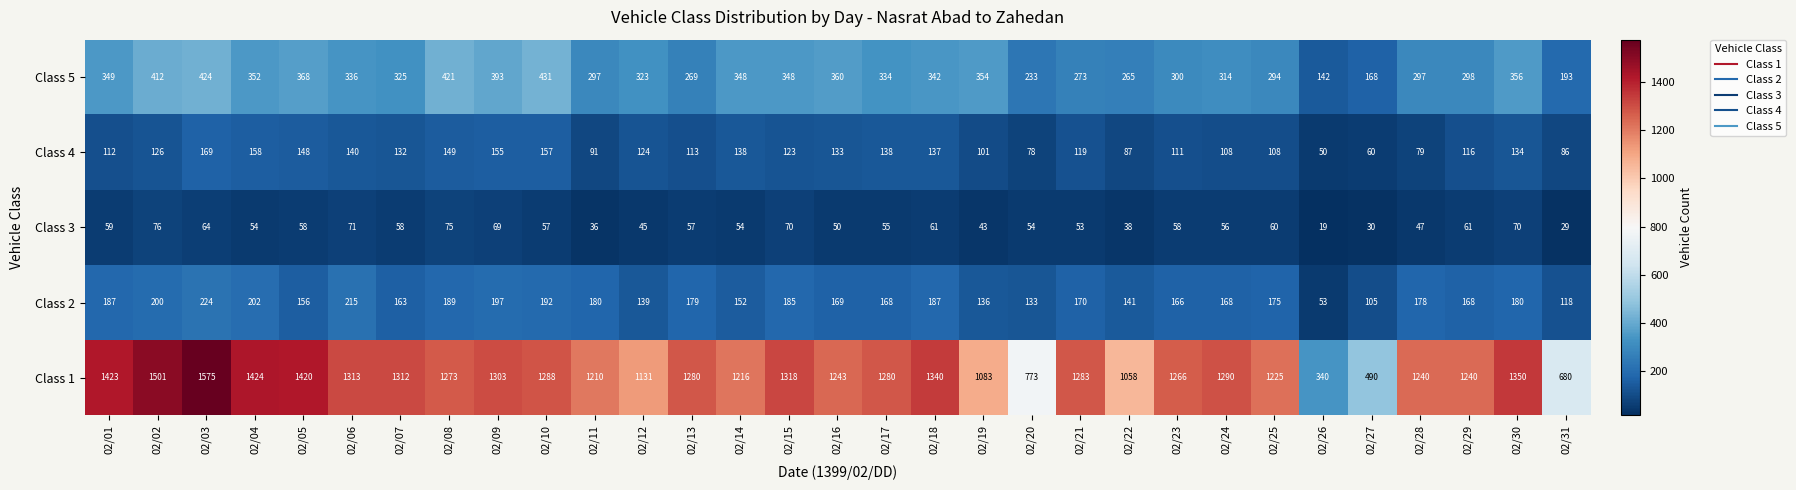

What is the difference between the second highest and minimum values in the Class 5 series?

282